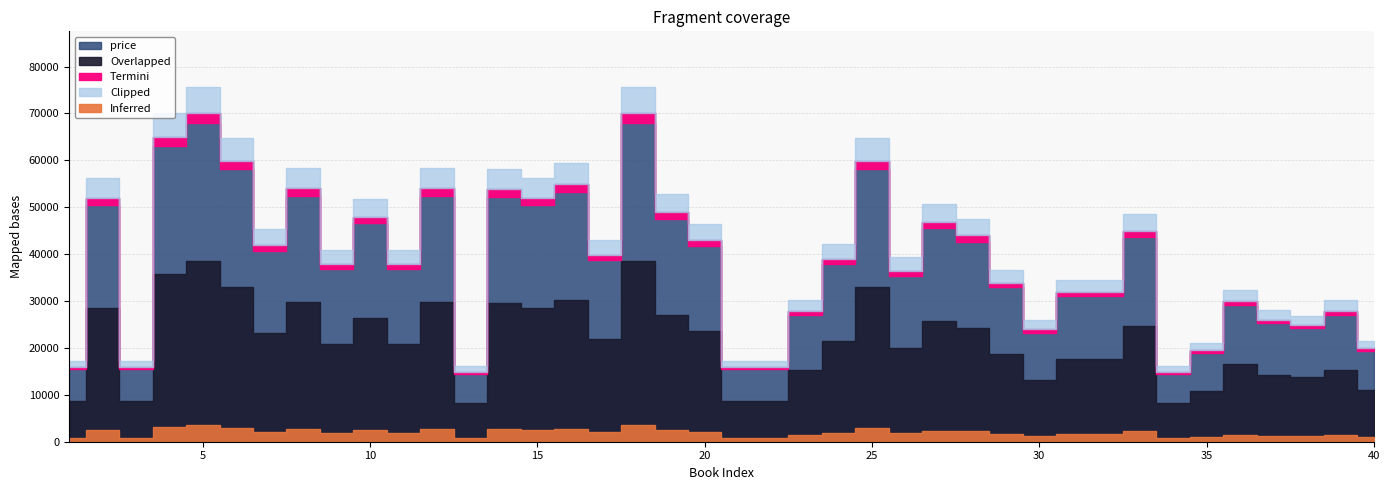

What is the value of the 27th point from the left?

46900